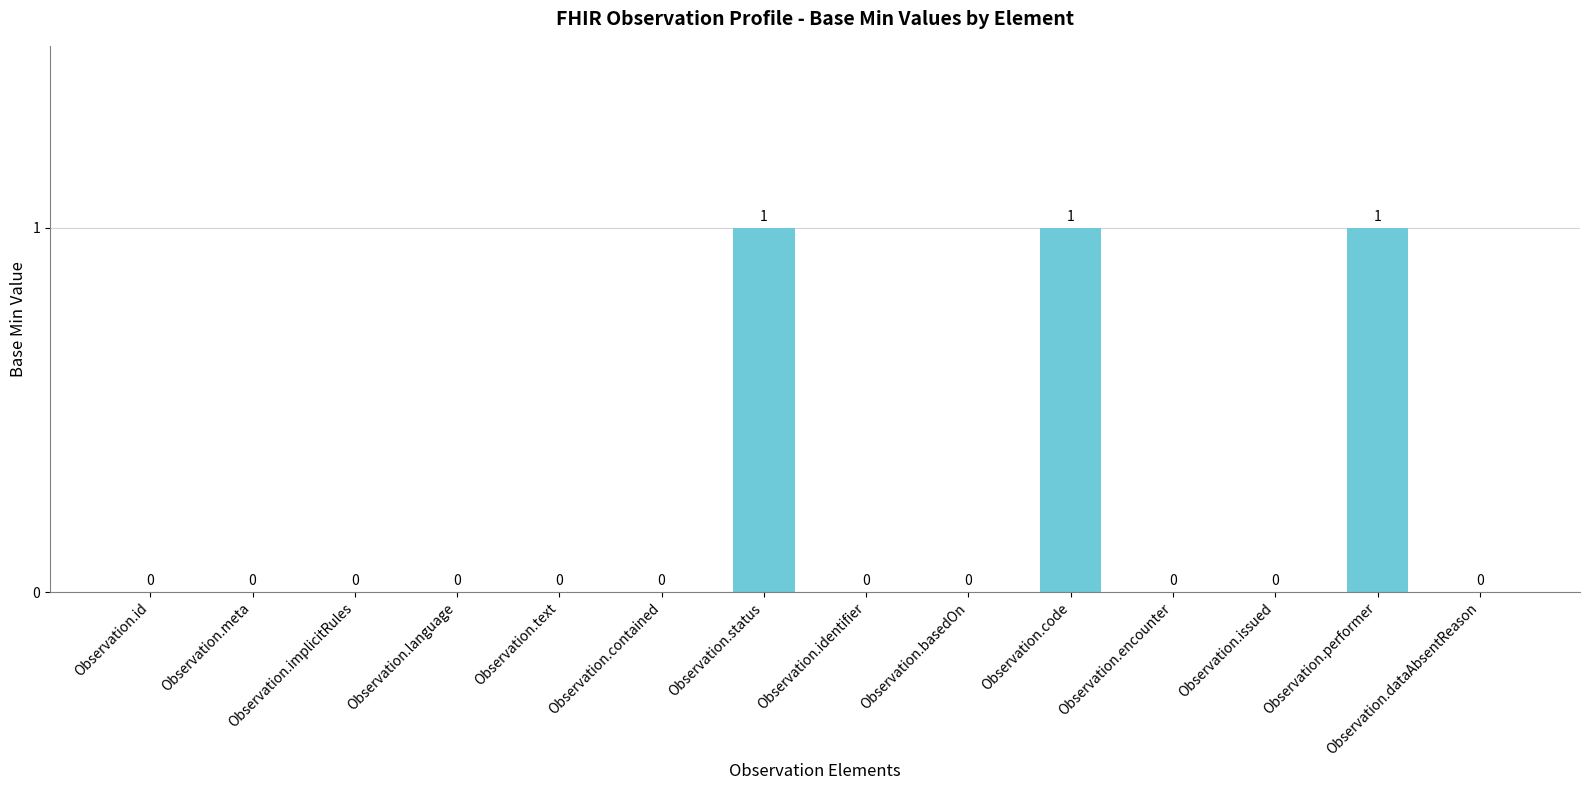

The value at Observation.implicitRules is -1. True or false?

False